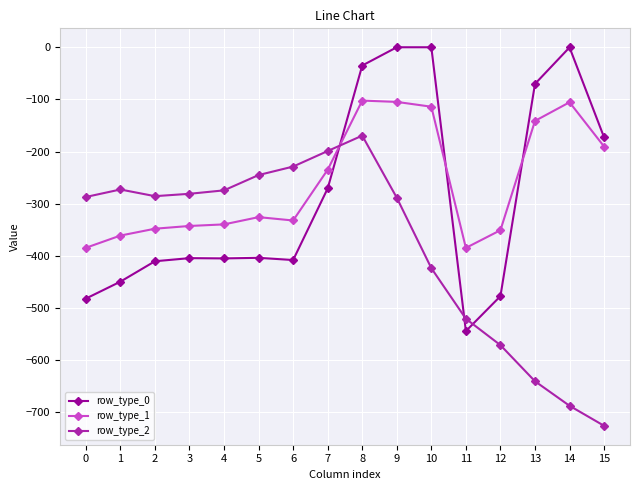

Count the number of data series in this chart.

3